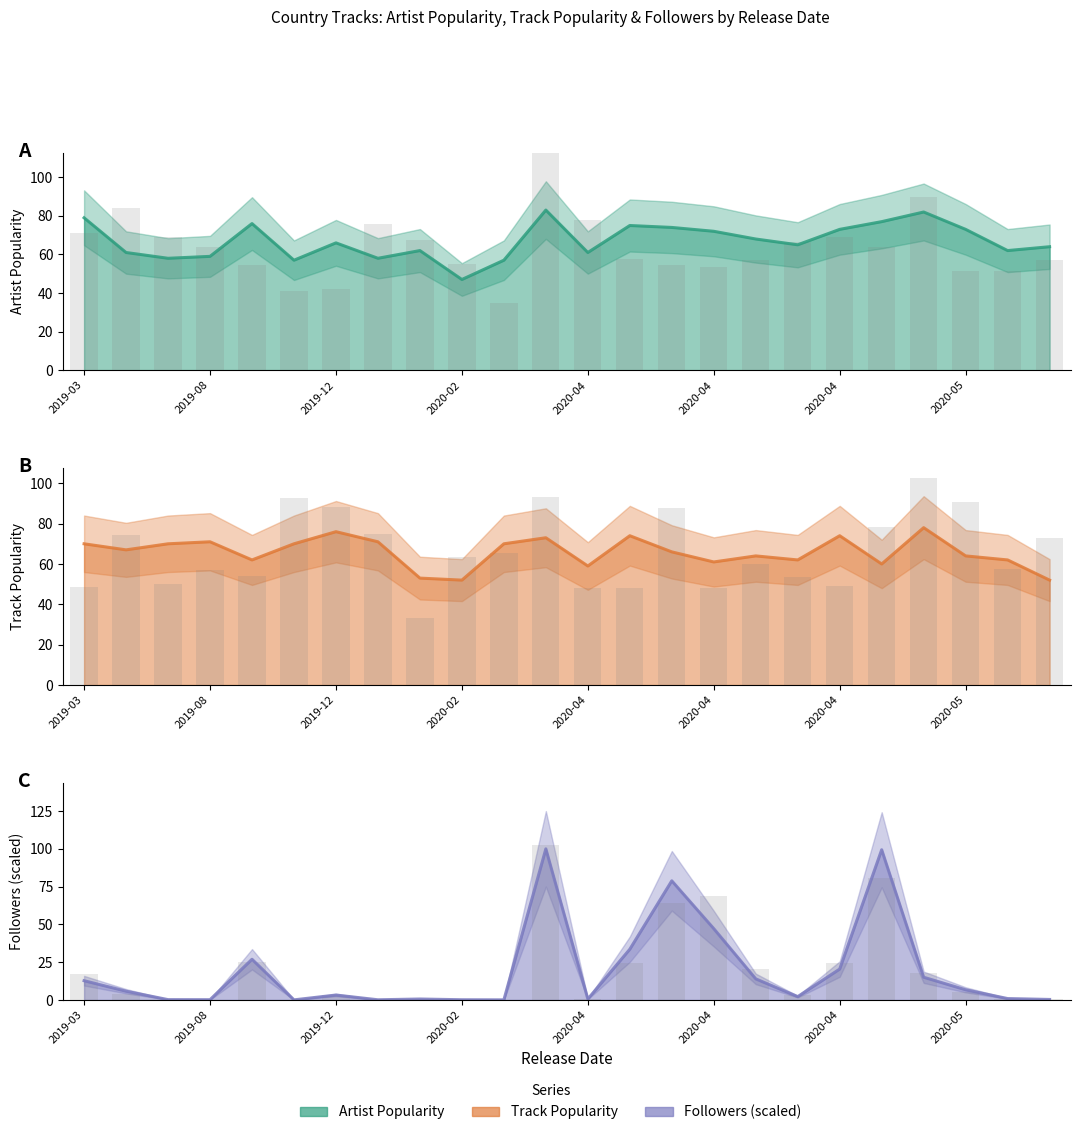

What is the value of the Track_Popularity bar at the 13th from the left?

59.0